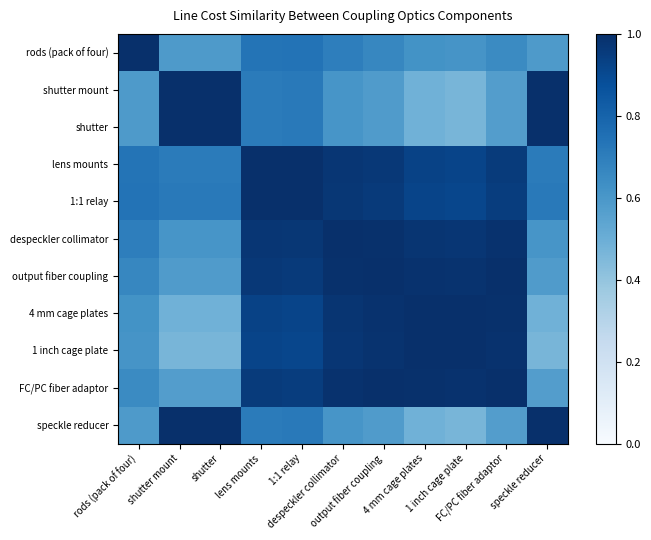

What is the difference between the highest and lowest values at 1:1 relay?

0.3